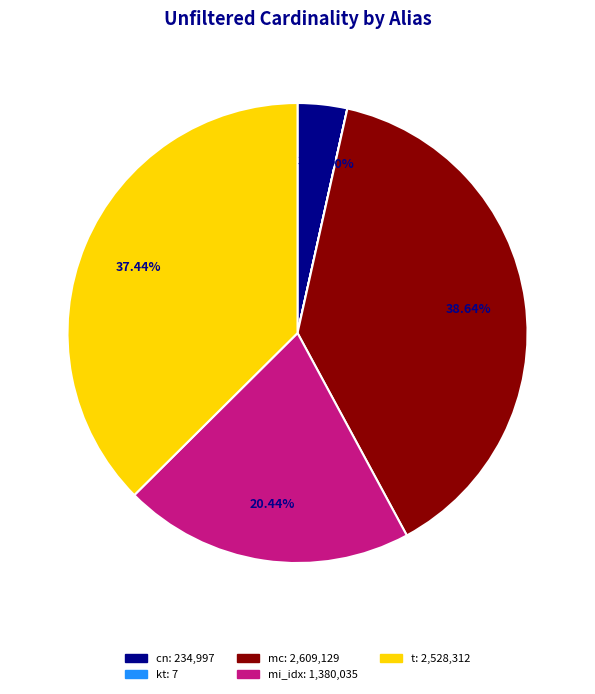

Do t: 2,528,312 and mi_idx: 1,380,035 together represent more than half of the pie?

Yes